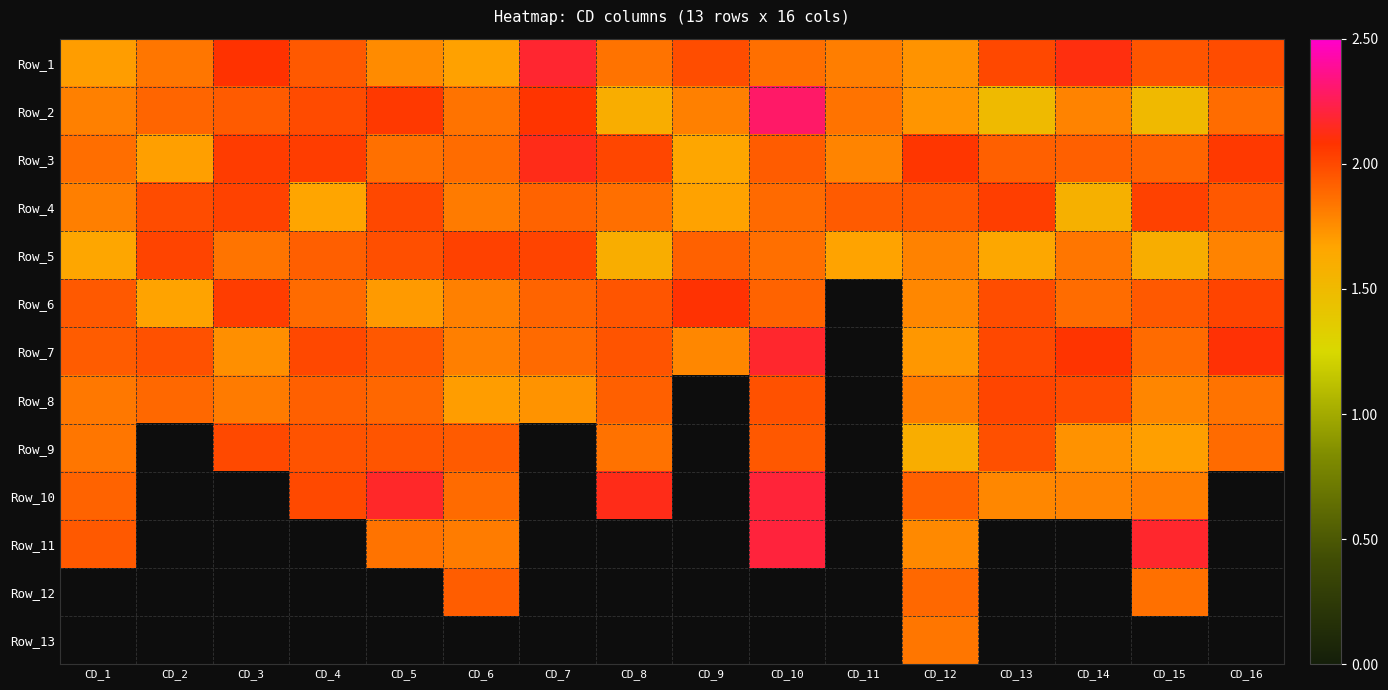

Read the Row_3 value at CD_6.

1.9